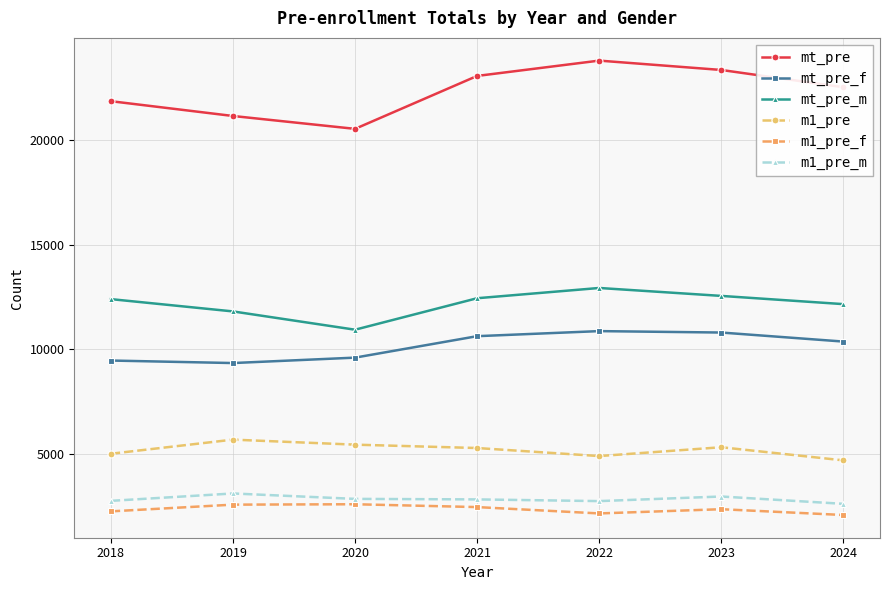

Which series has the largest total across all categories?

mt_pre